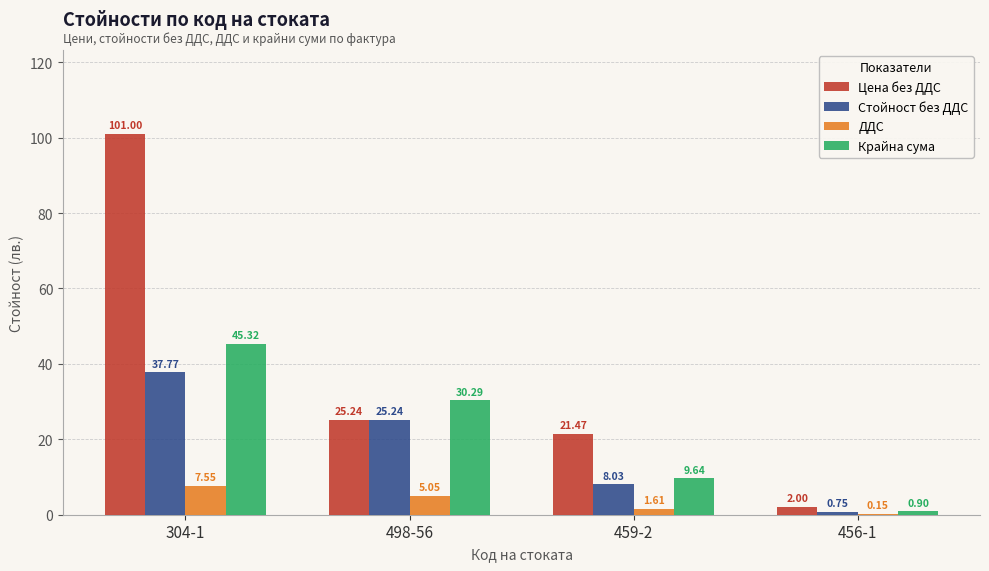

What is the sum of the Цена без ДДС values at 498-56 and 459-2?

46.7